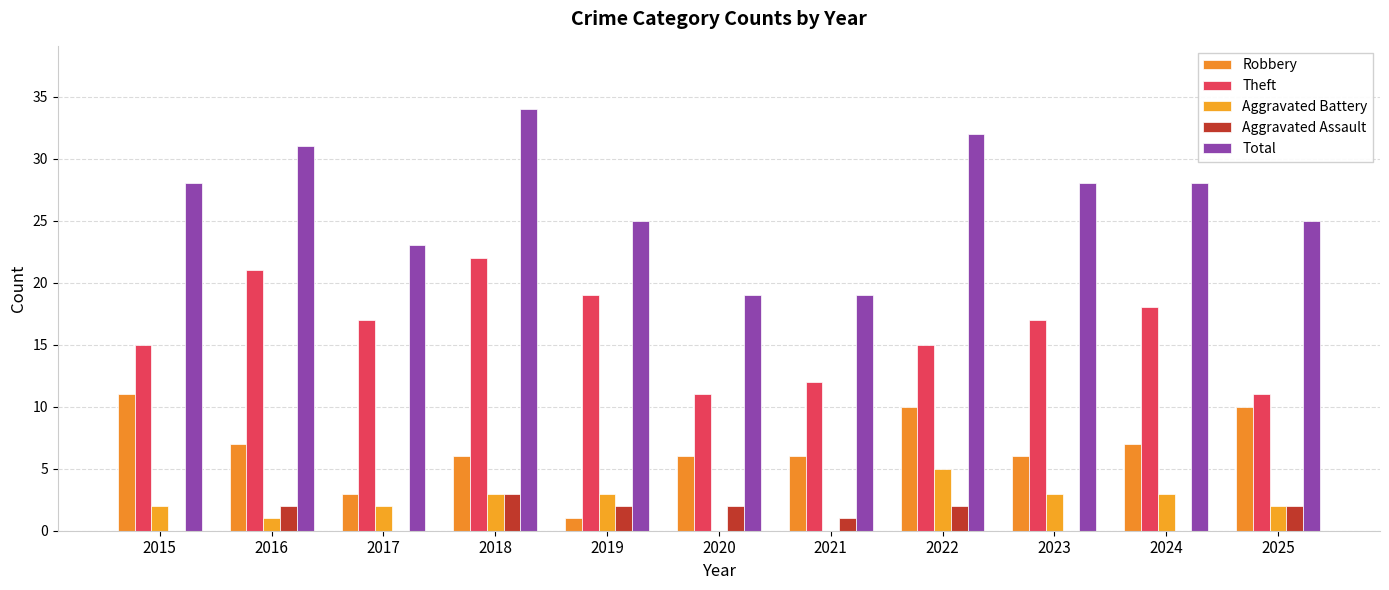

What is the value of the Theft bar at the 8th from the left?

15